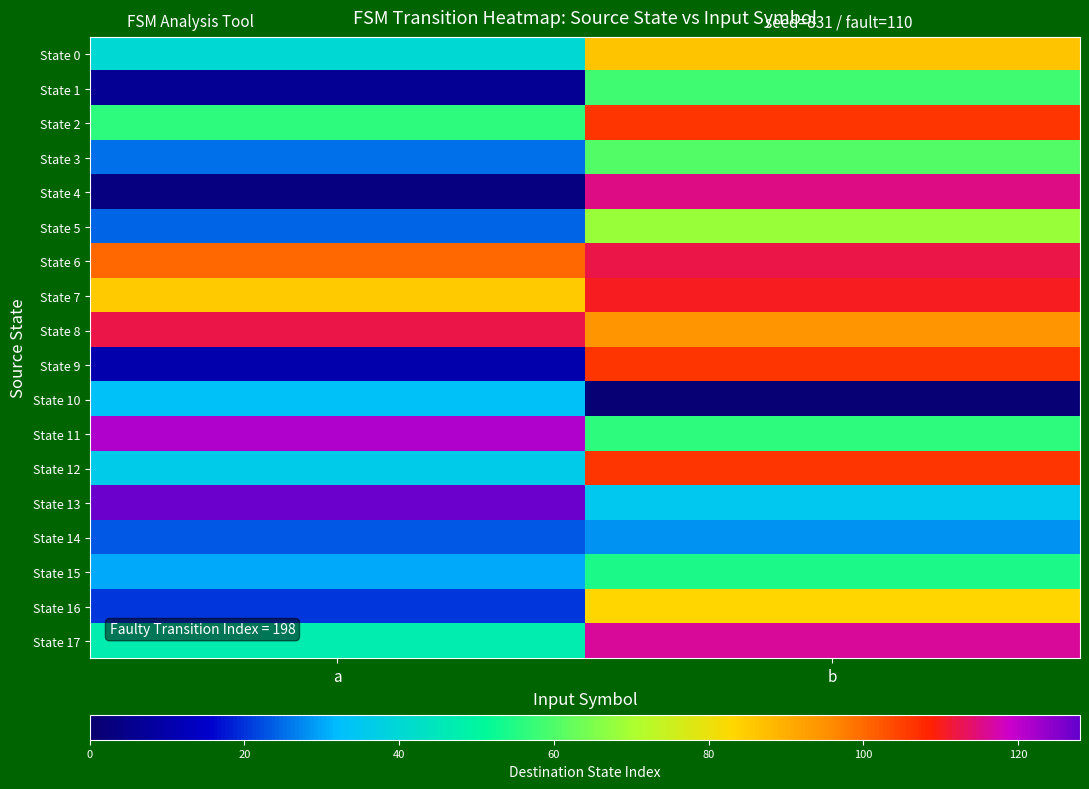

Count the number of data series in this chart.

18